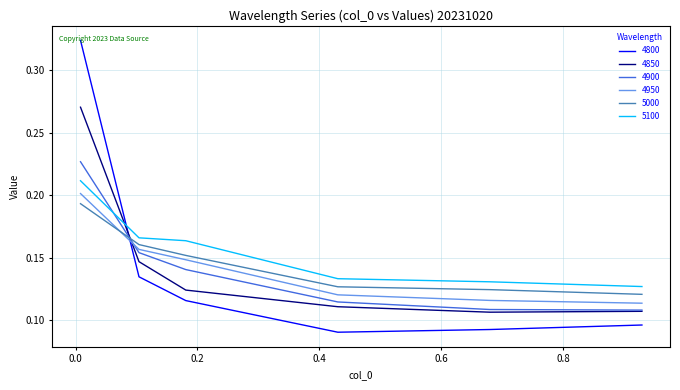

Which series has the widest spread of values?

4800